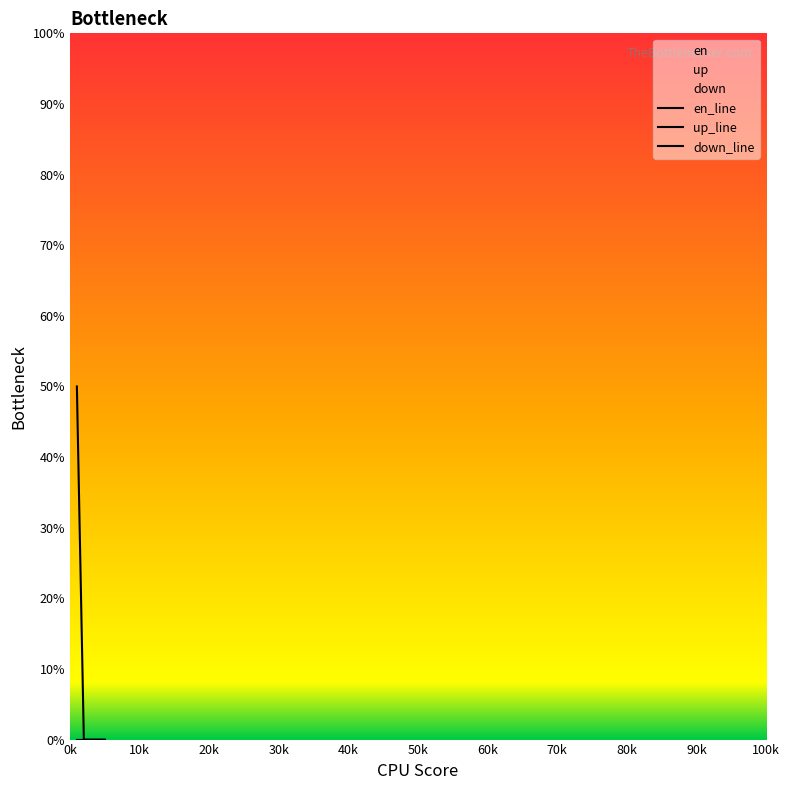

True or false: en and down intersect in this chart.

False